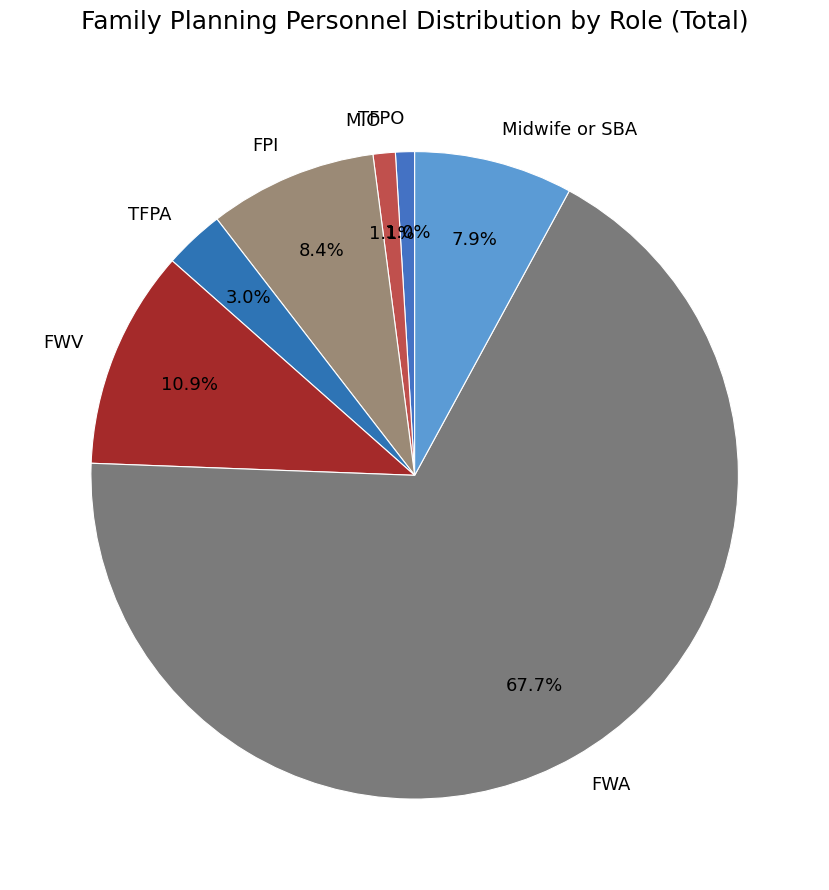

Does FPI represent more than half of the total?

No